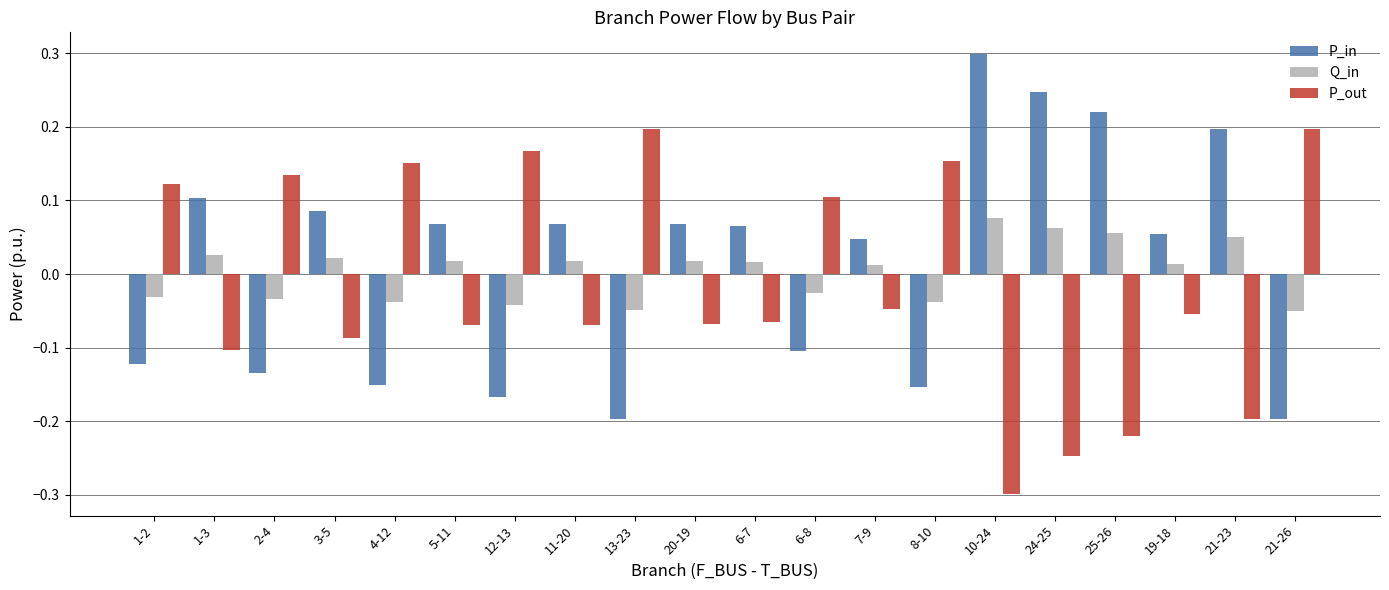

How many data points in P_in are less than 0?

8